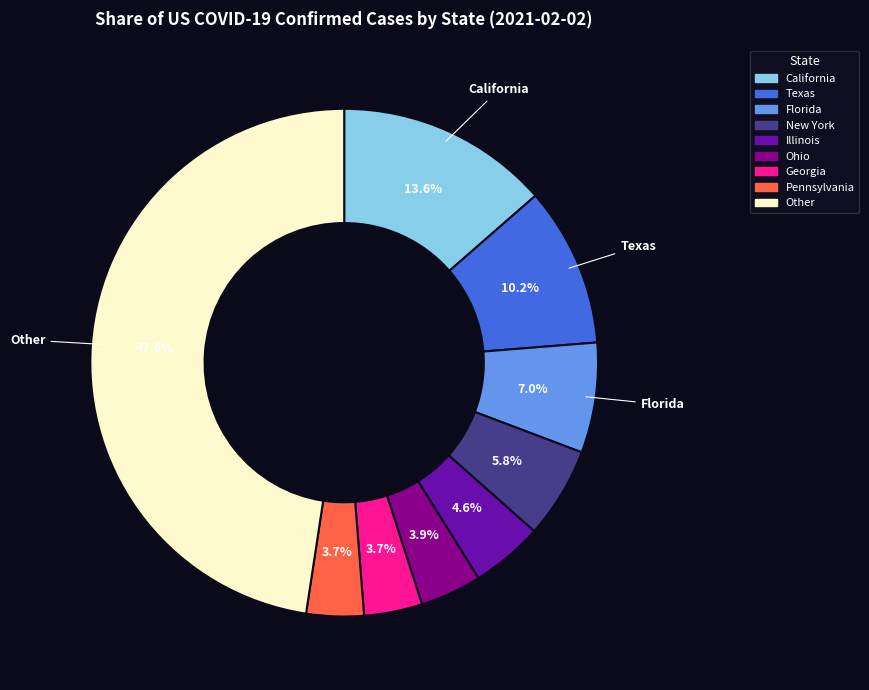

Approximately how many times larger is the value at Illinois compared to Texas?

0.5